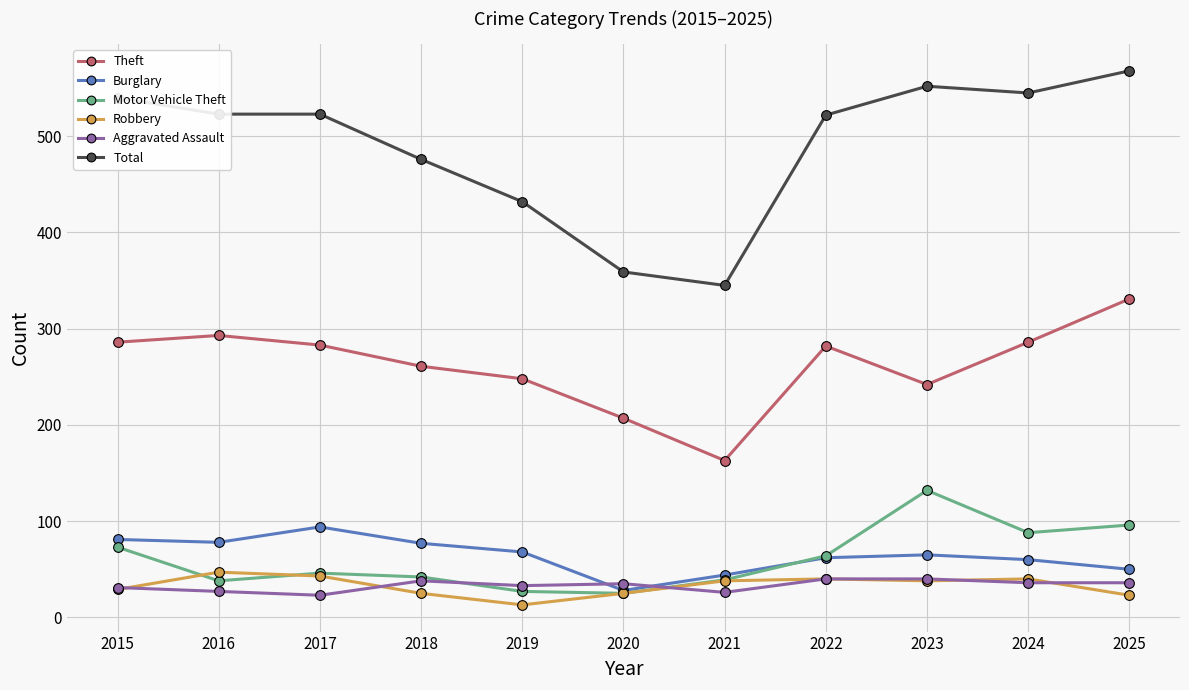

True or false: Motor Vehicle Theft has a value of 39 at 2021.

True